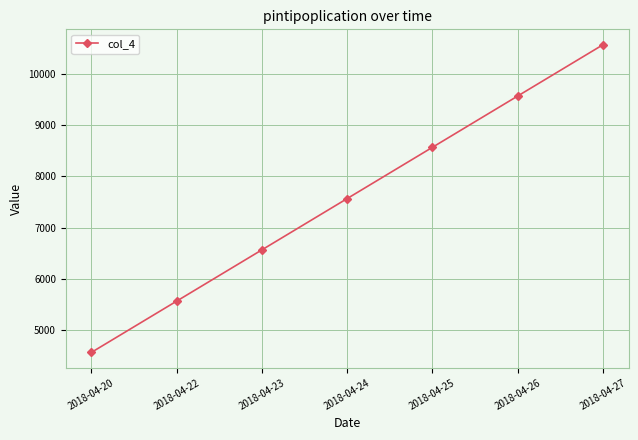

Reading left to right, what are all the values shown in this chart?

2018-04-20=4567.9	2018-04-22=5567.9	2018-04-23=6567.9	2018-04-24=7567.9	2018-04-25=8567.9	2018-04-26=9567.9	2018-04-27=10567.9